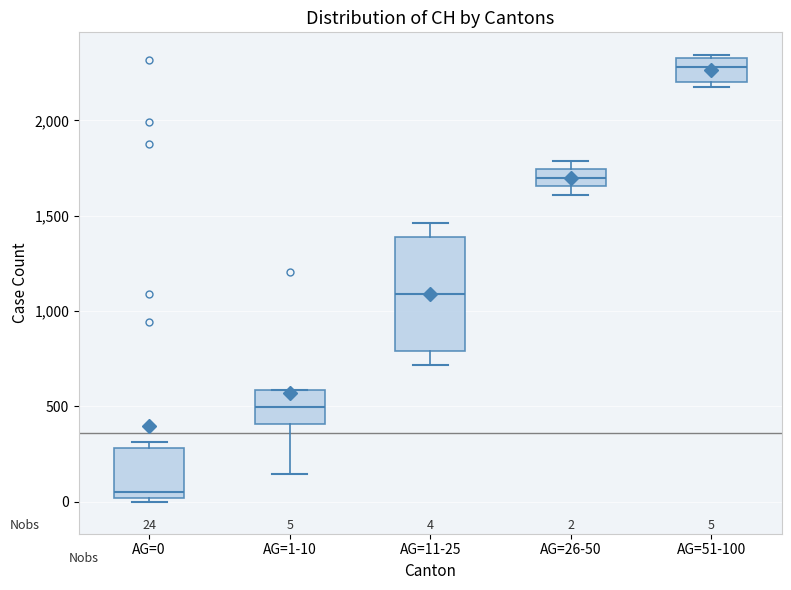

Which box has the lowest median line?

AG=0